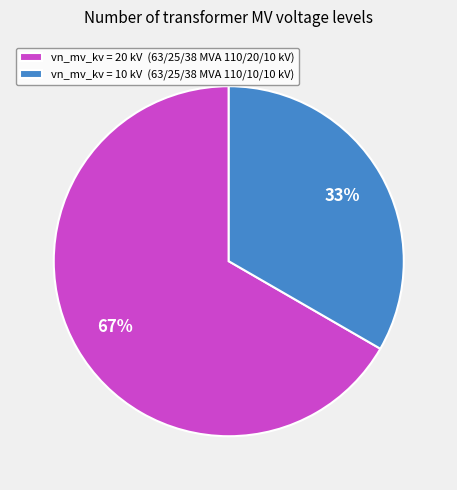

How many segments does this pie chart have?

2